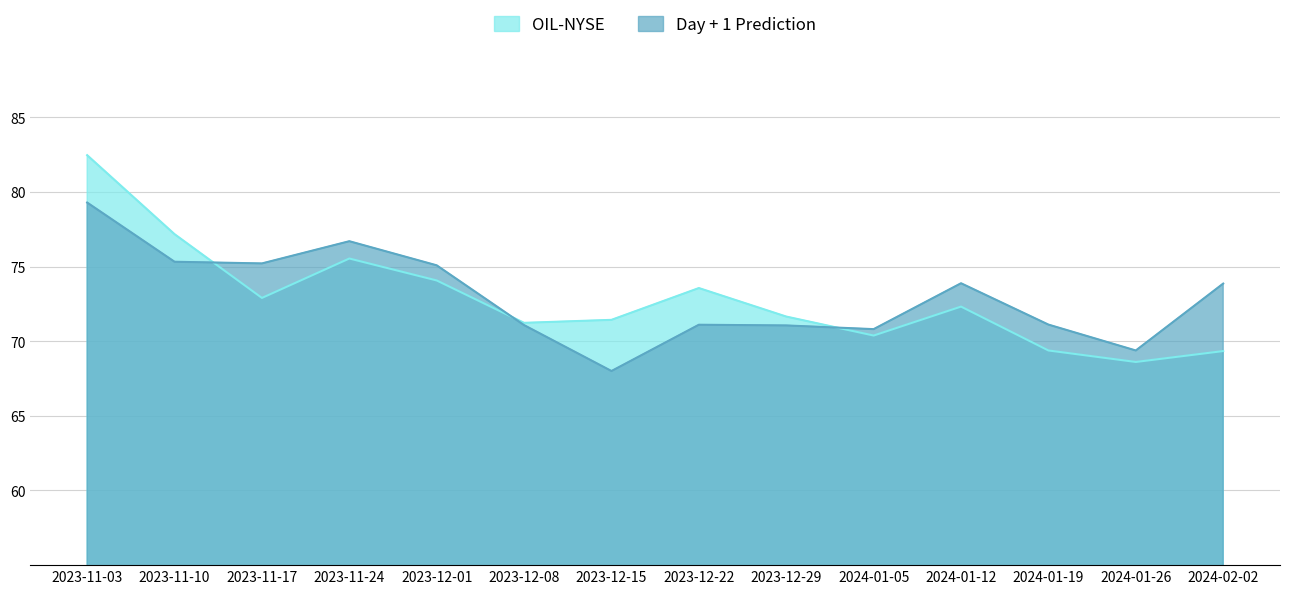

What is the label of the 9th point from the right?

2023-12-08